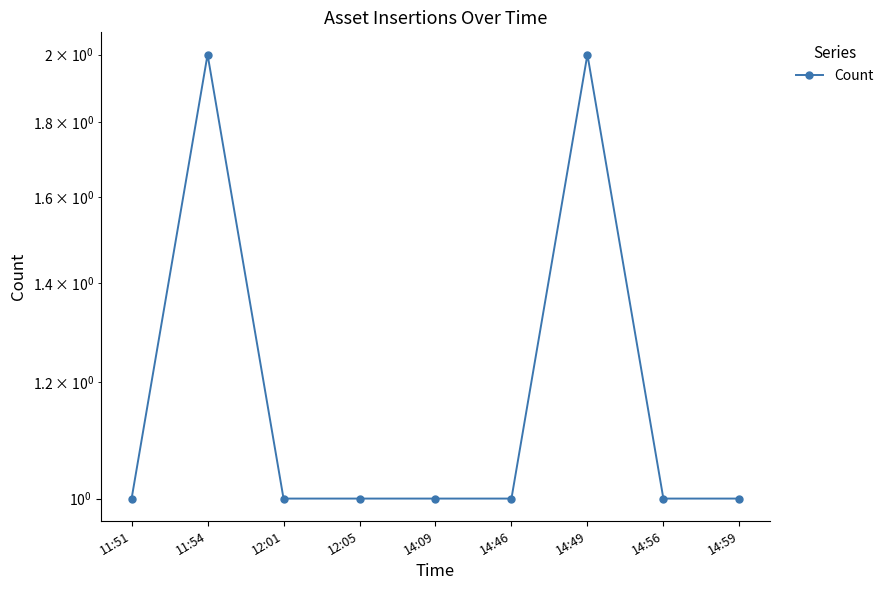

Which label corresponds to the smallest value in the chart?

11:51